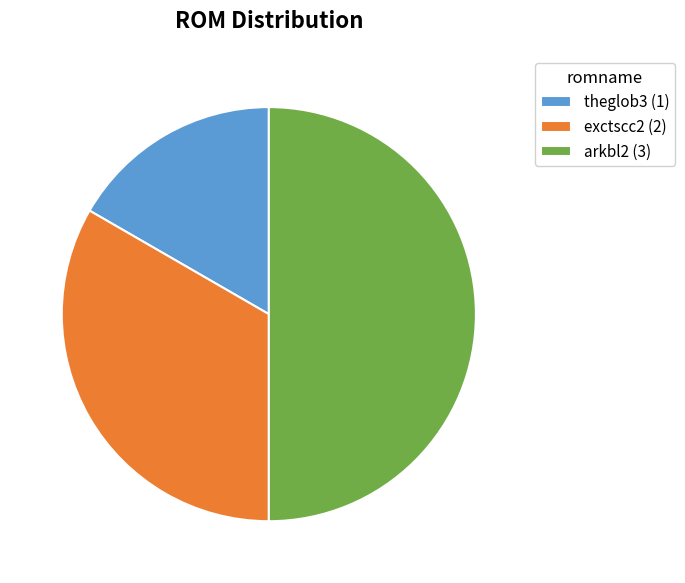

Do theglob3 (1) and arkbl2 (3) together represent more than half of the pie?

Yes